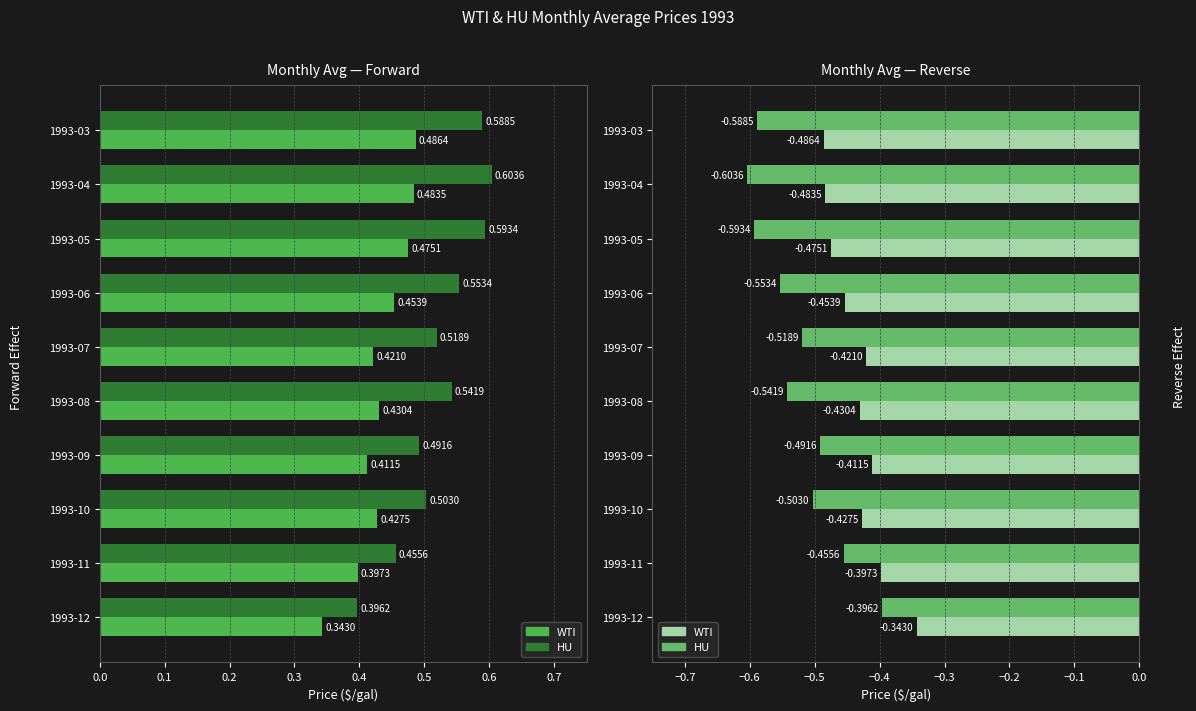

The value of WTI at 1993-06 is -0.2. True or false?

False